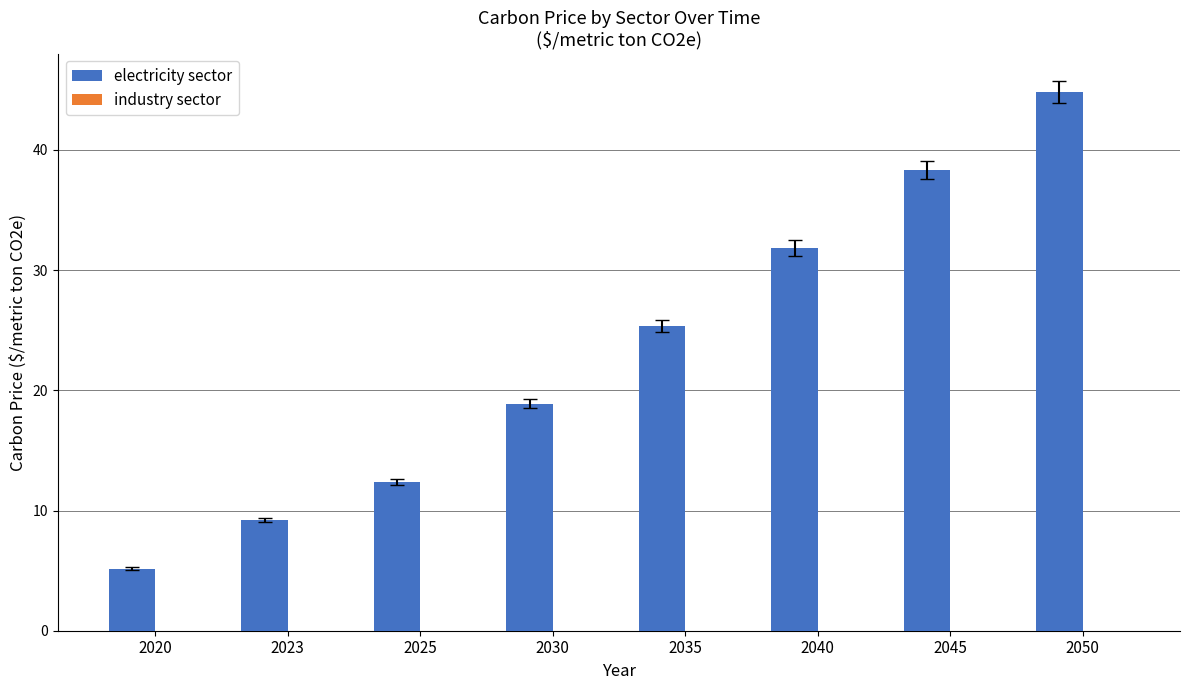

What is the change in value from 2020 to 2023?

+4.1